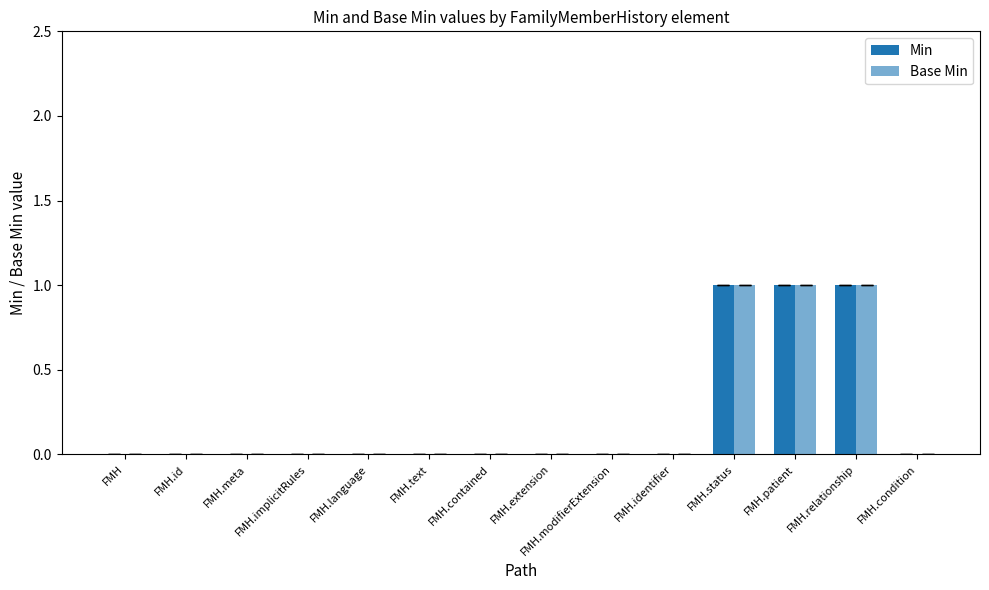

Which category has the highest value in the Min series?

FMH.status